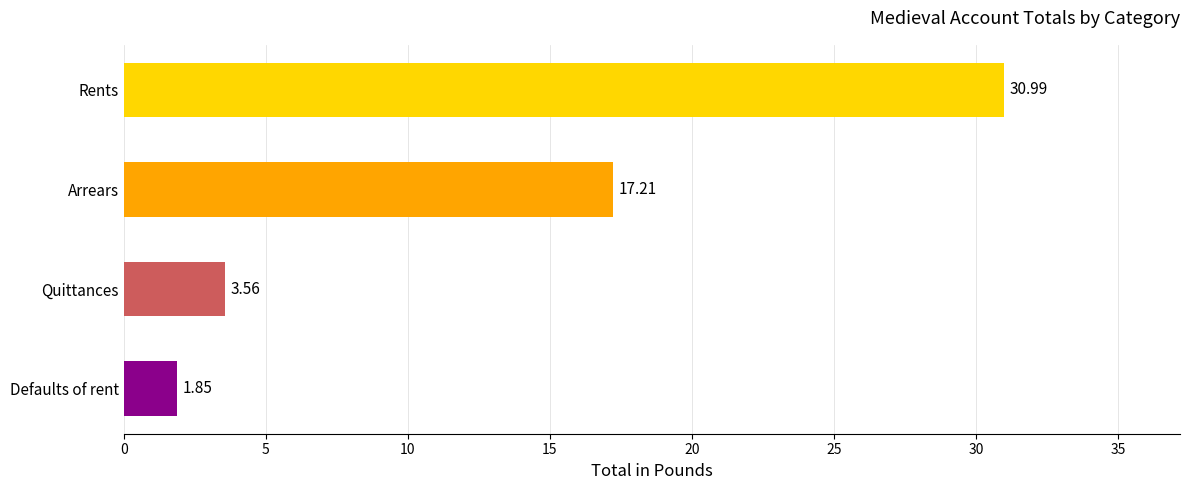

What is the change in value from Arrears to Defaults of rent?

-15.4